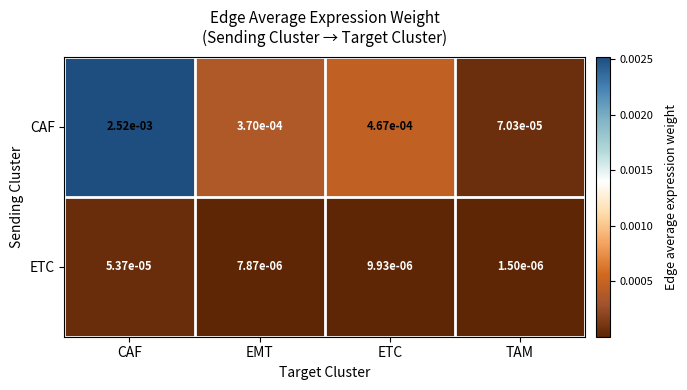

At which category does the chart reach its peak across all series?

CAF